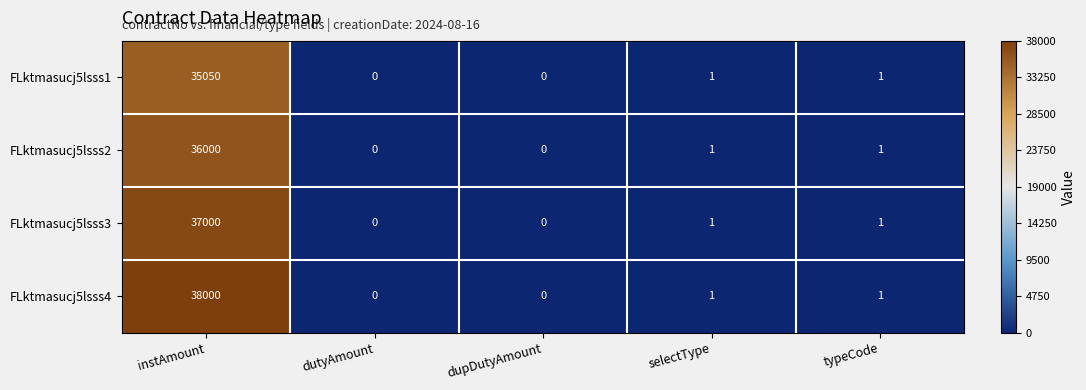

Where does the FLktmasucj5lsss2 series first go above 1?

instAmount